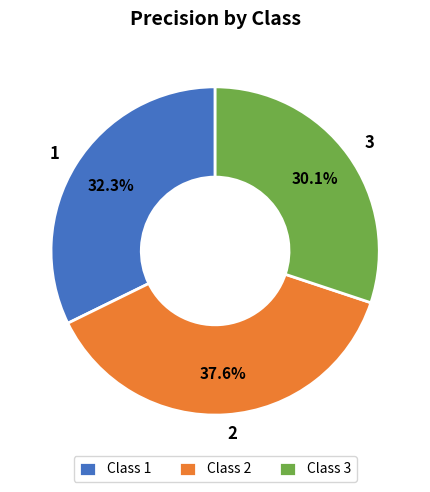

True or false: 2 accounts for 44% of the total.

False